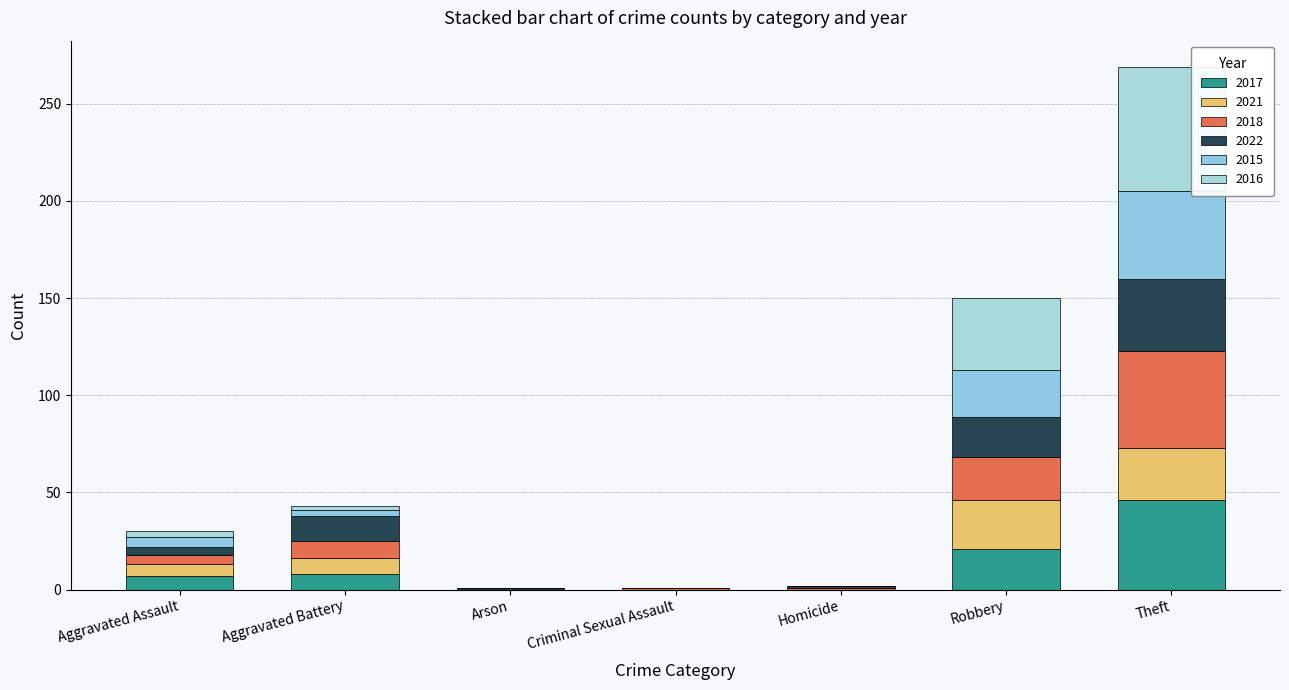

Which has a higher value, Aggravated Assault or Homicide?

Aggravated Assault